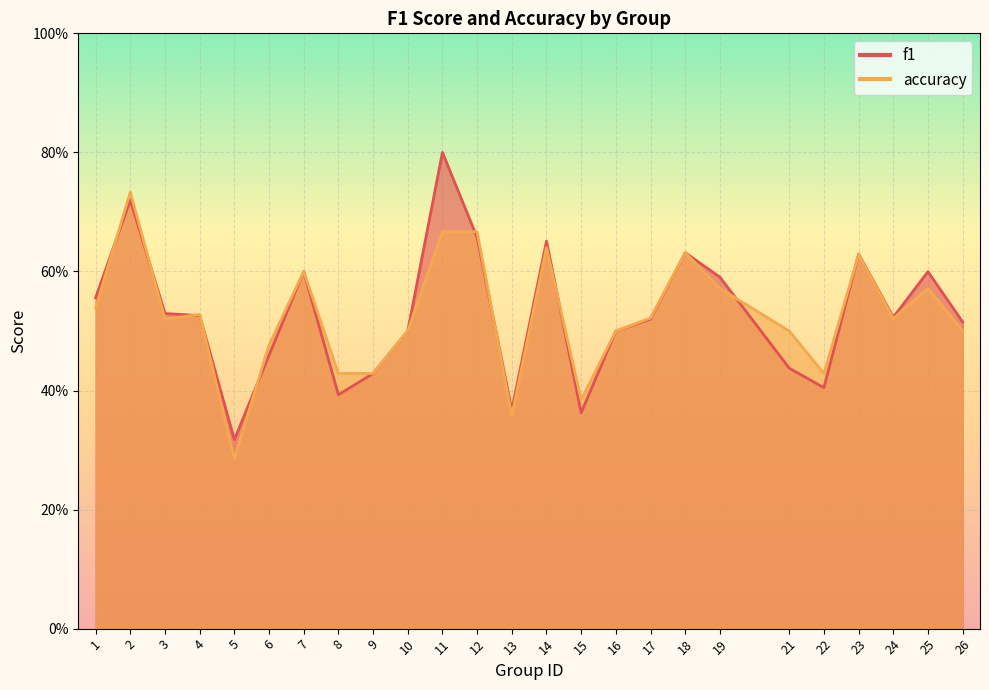

What is the total value across all series at 15?

0.7